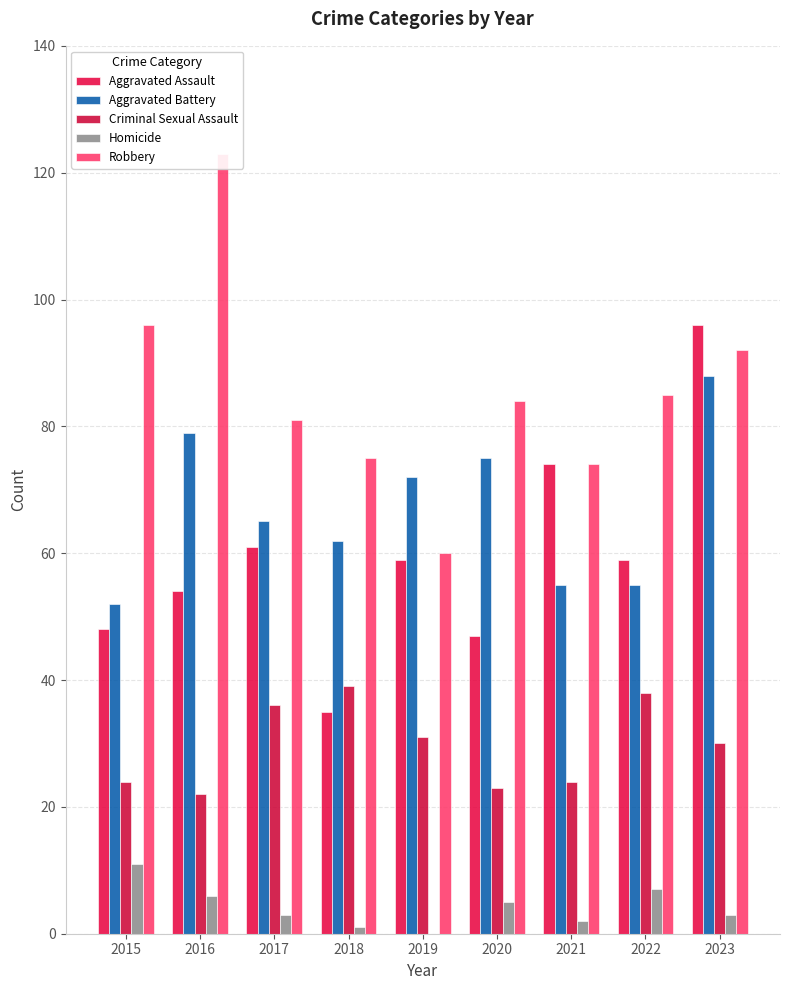

Between 2015 and 2020, which series saw the biggest shift?

Aggravated Battery